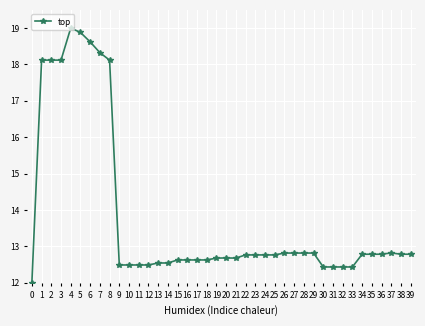

What is the change in value from 4 to 24?

-6.2